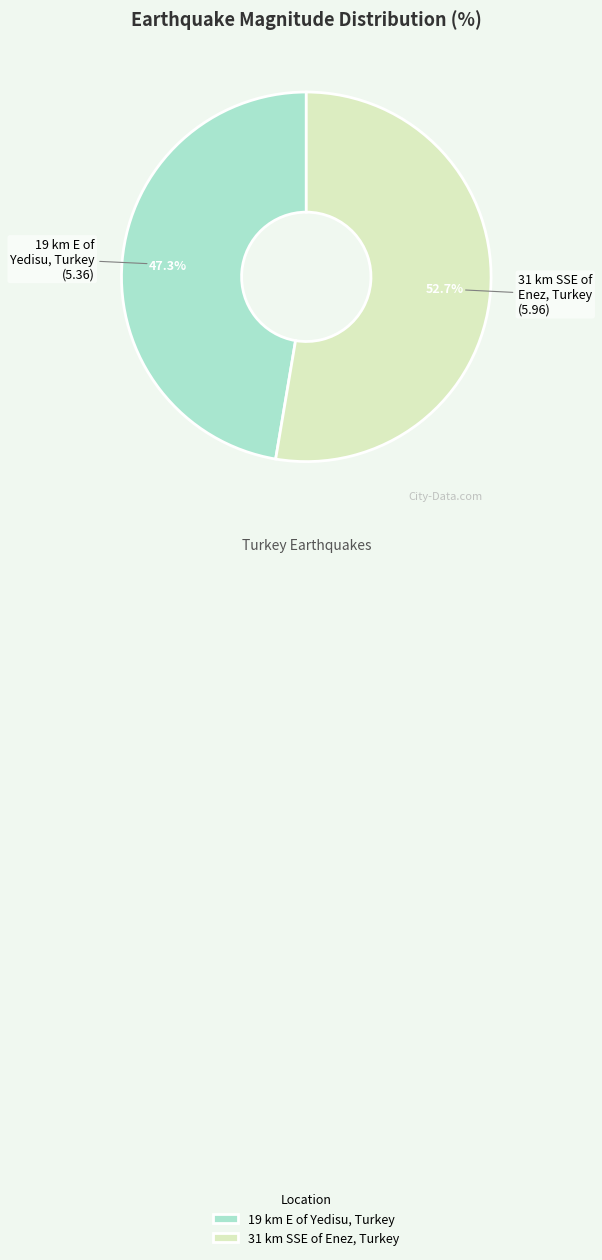

Approximately how many times larger is the value at 19 km E of Yedisu, Turkey compared to 31 km SSE of Enez, Turkey?

0.9